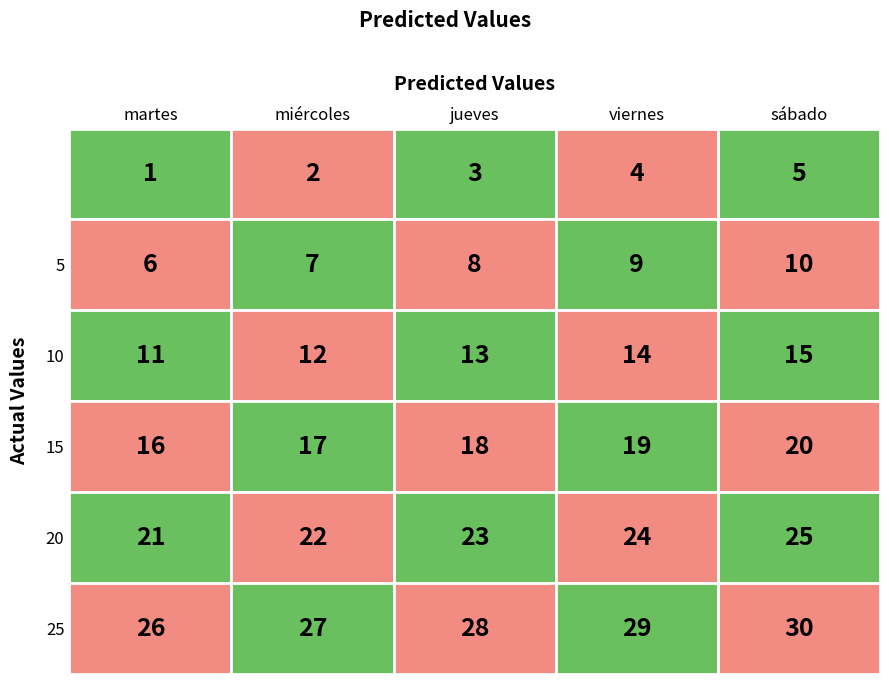

What is the total value across all series at 1?

87